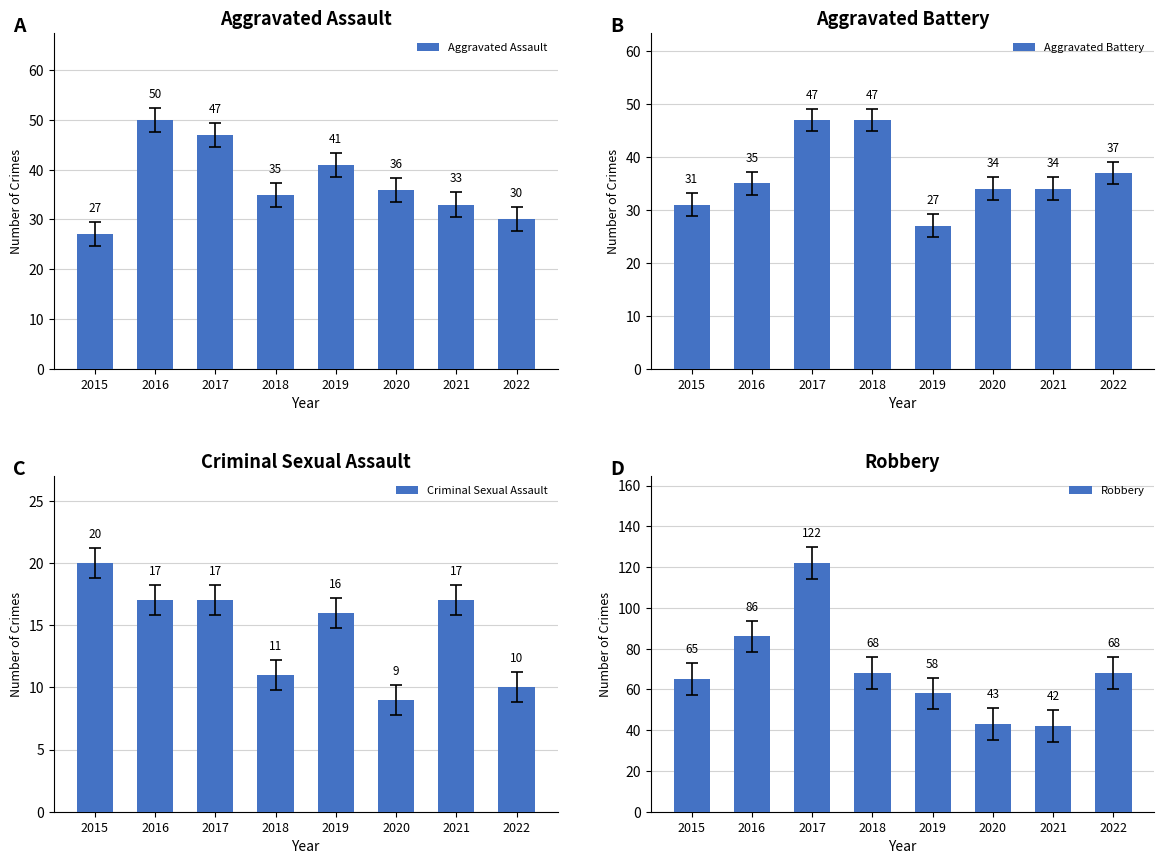

At which label does Aggravated Battery reach its peak?

2017